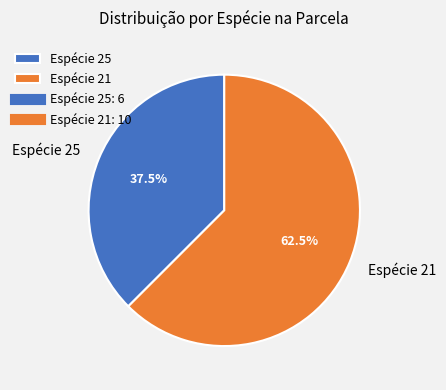

Approximately how many times larger is the value at Espécie 25 compared to Espécie 21?

0.6